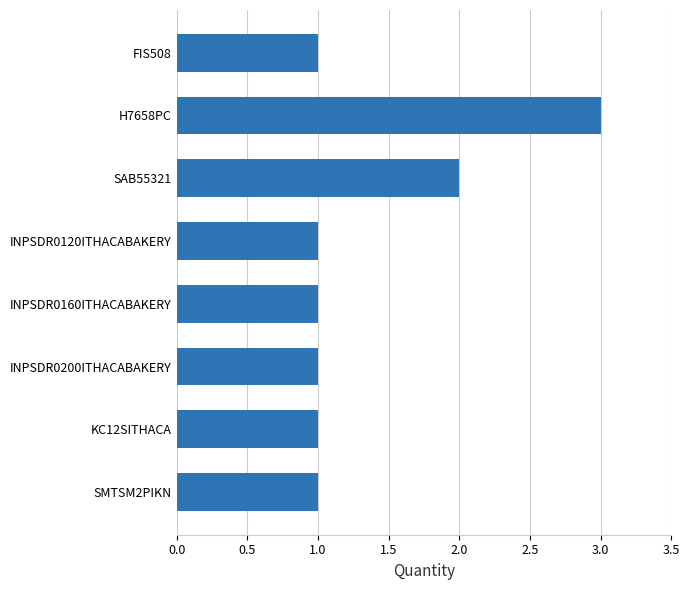

How many bars are there in total?

8